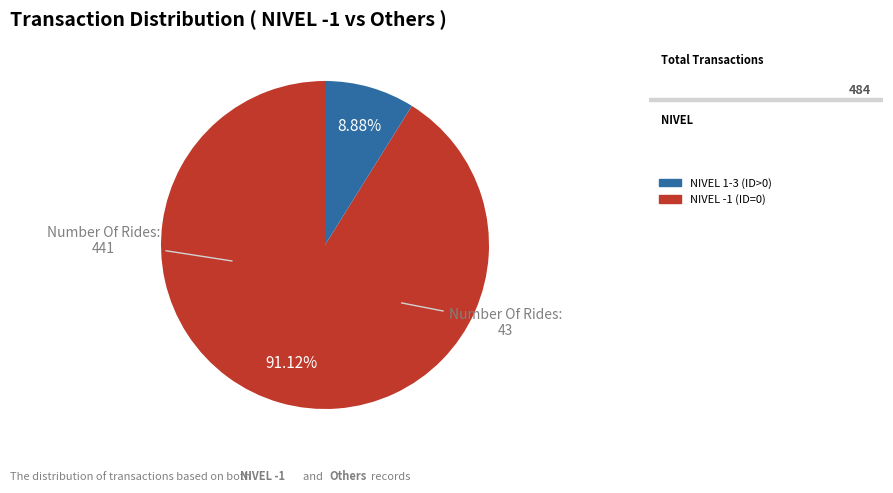

Does any single category account for the majority?

Yes